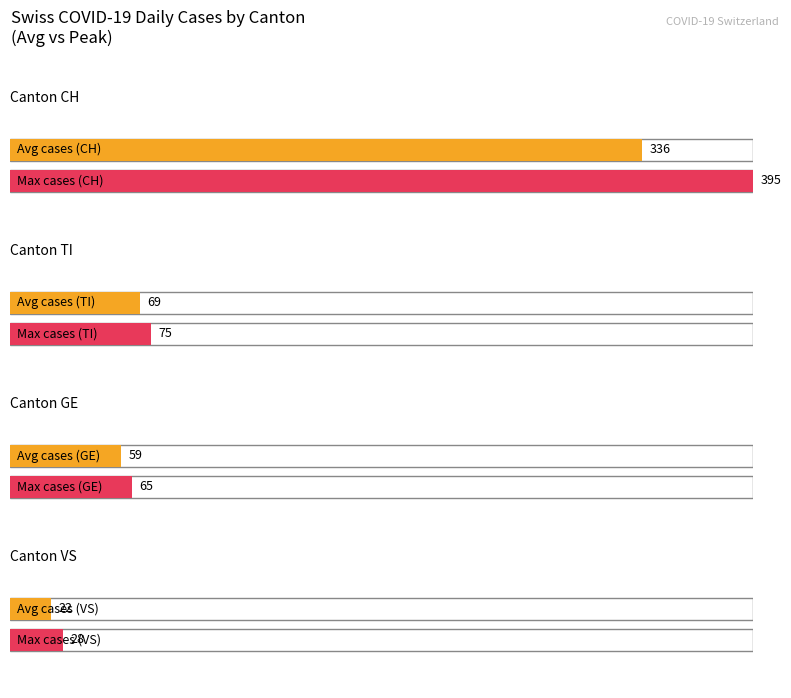

Rank the series at 23 from highest to lowest value.

CH, TI, GE, VS